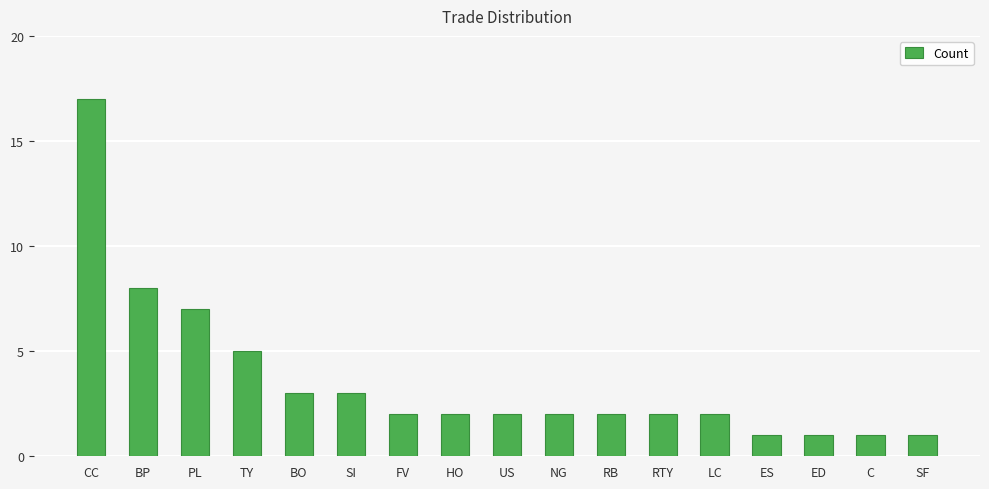

What is the maximum value shown in the chart?

17